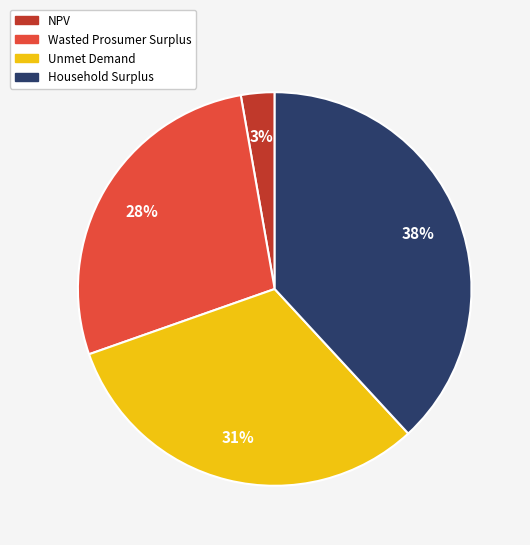

To the nearest percent, what percentage of the pie is NPV?

3%